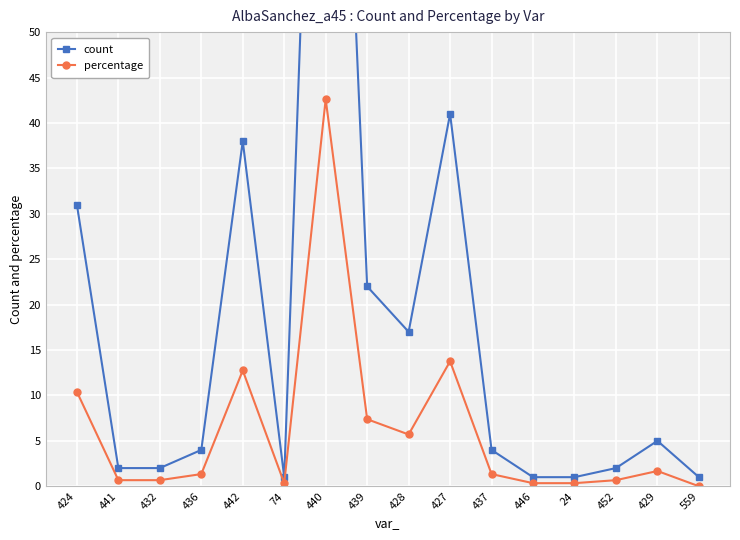

True or false: percentage and count intersect in this chart.

False